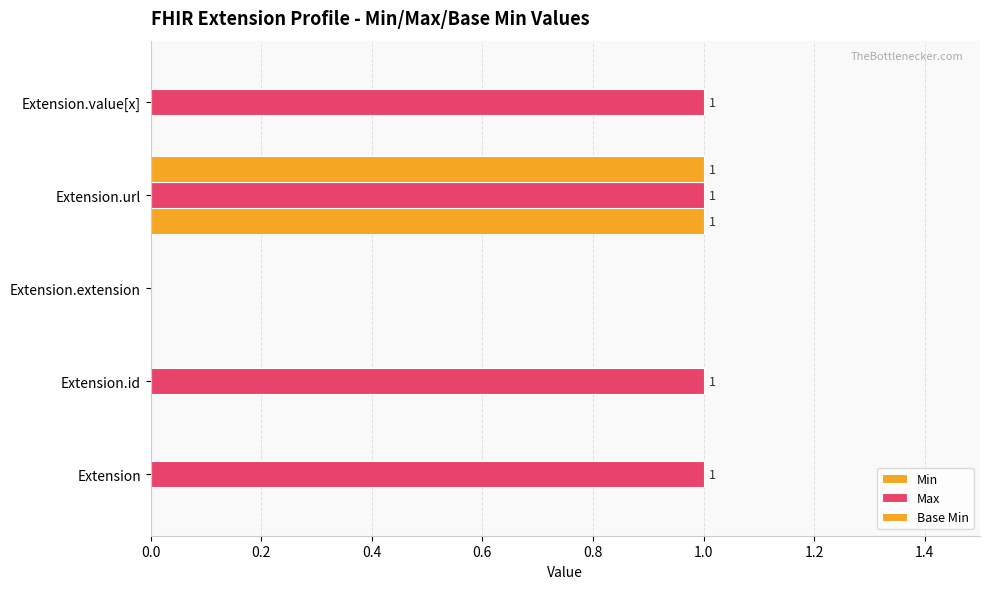

How many categories are shown in the chart?

5